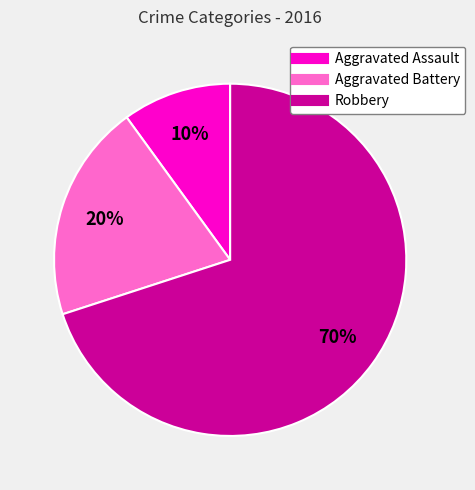

Which slice is the smallest?

Aggravated Assault